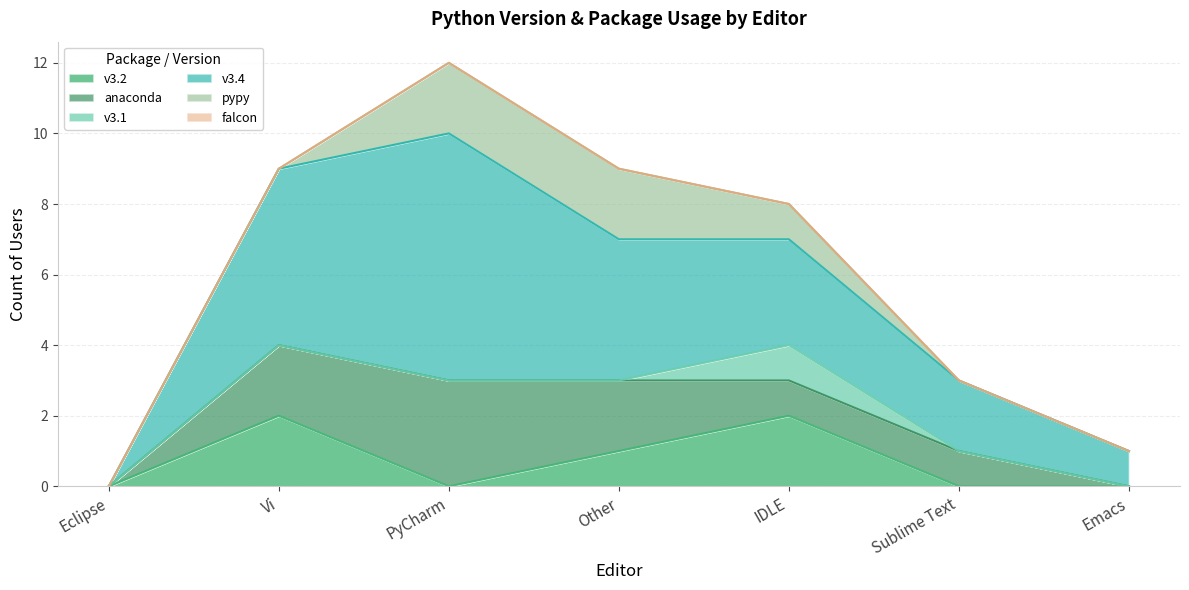

Which series has the largest total across all categories?

v3.4